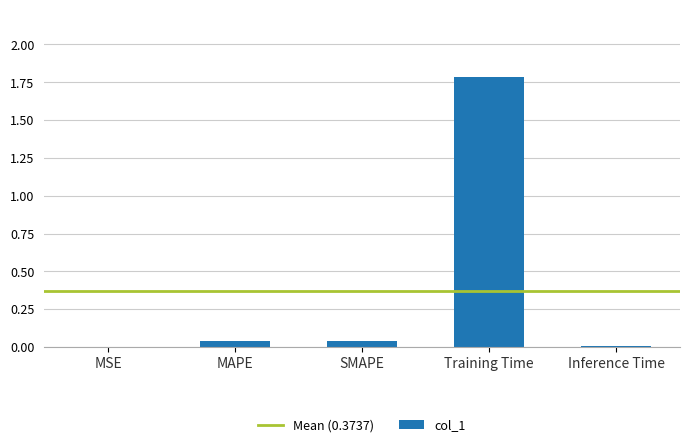

Between MAPE and Training Time, which is larger?

Training Time